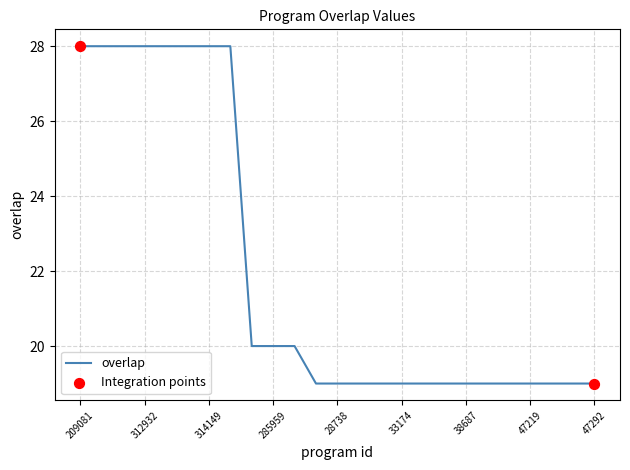

What is the smallest value displayed?

19